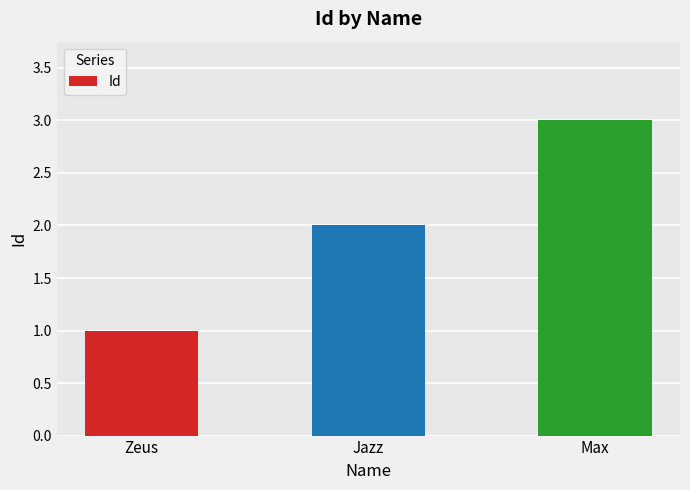

Reading left to right, what are all the values shown in this chart?

1	2	3